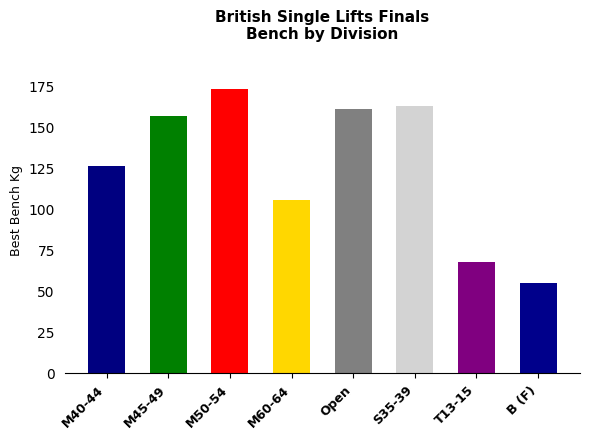

What is the difference between the maximum and minimum values?

117.5